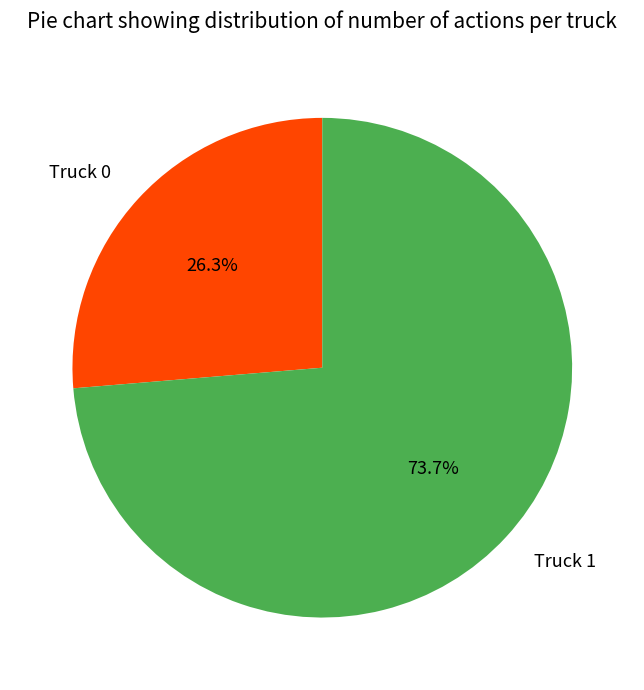

To the nearest percent, what portion does Truck 0 represent?

26%